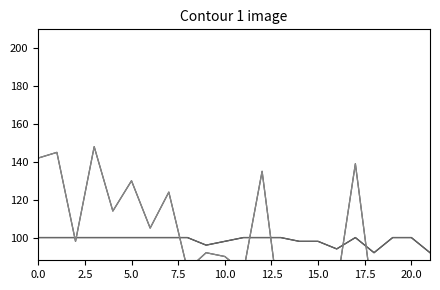

True or false: Ride-share Energy and Individual Energy intersect in this chart.

False